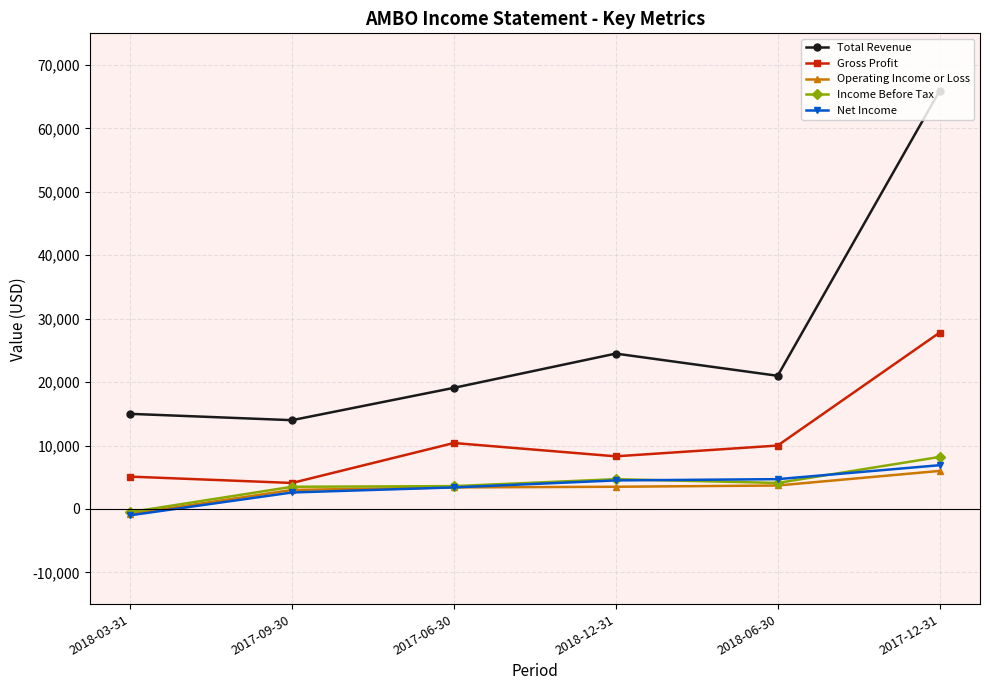

Where is the first local minimum for Gross Profit?

2017-09-30